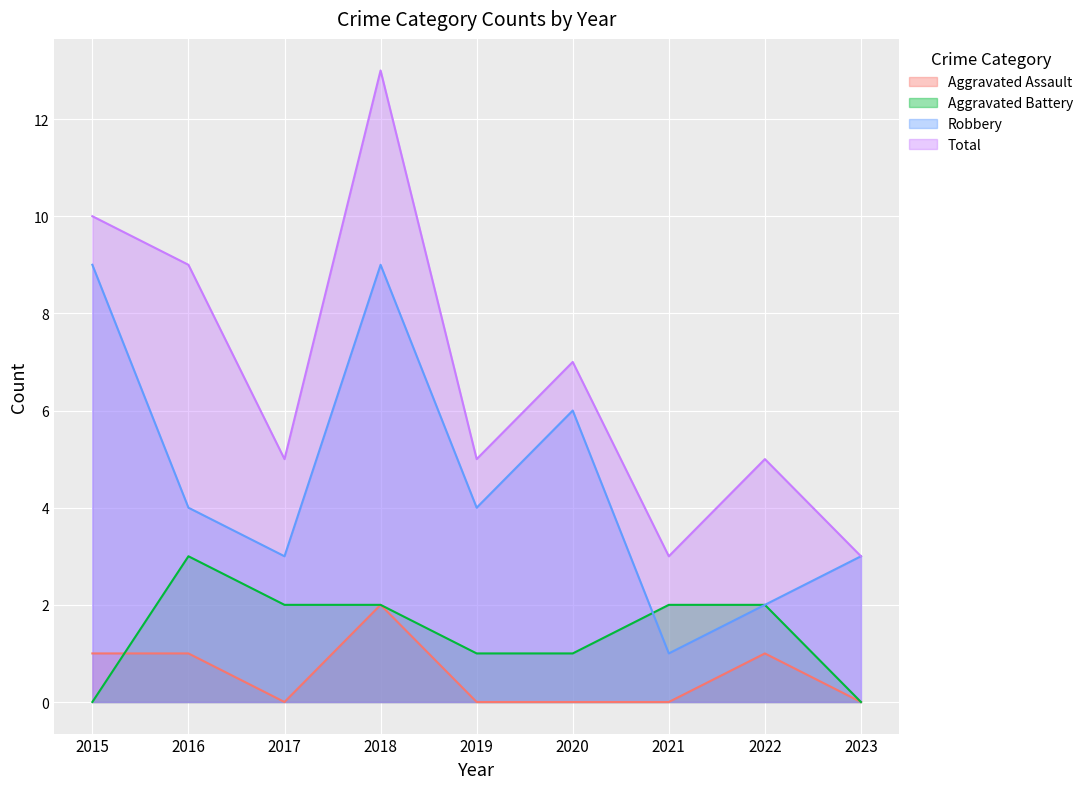

What is the value of the Total point at the 4th from the left?

13